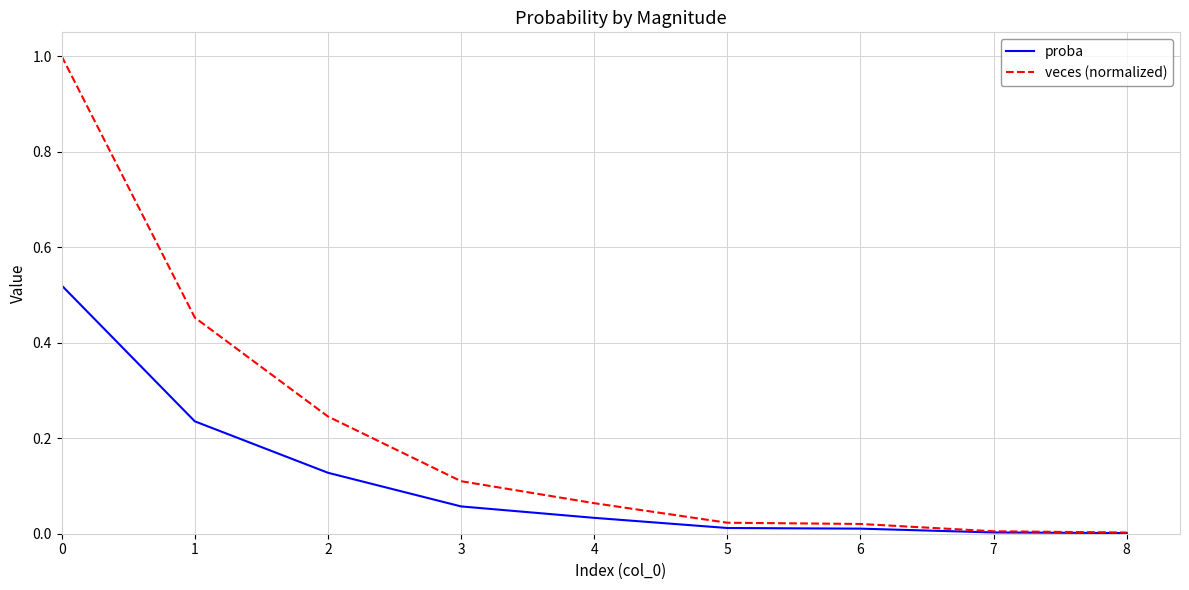

Rank the series by their average value, from lowest to highest.

proba, veces (normalized)